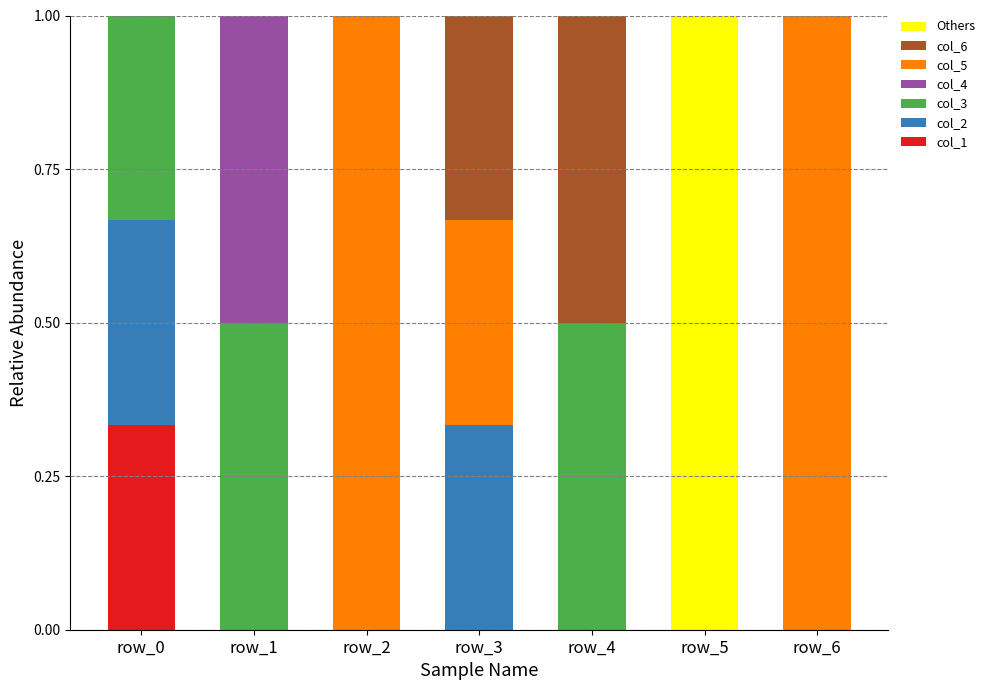

At which label does col_1 reach its peak?

row_0